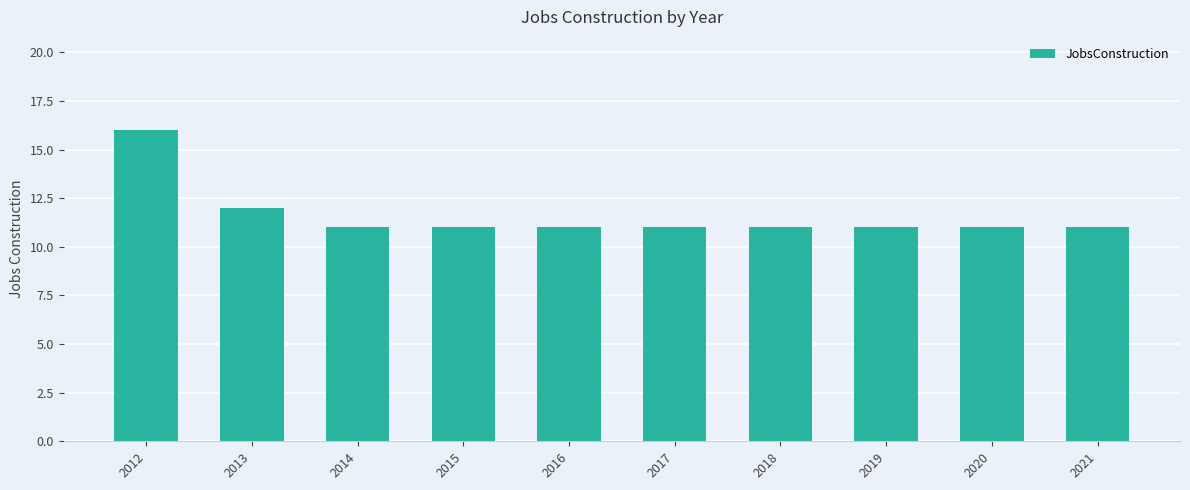

What is the greatest value displayed?

16